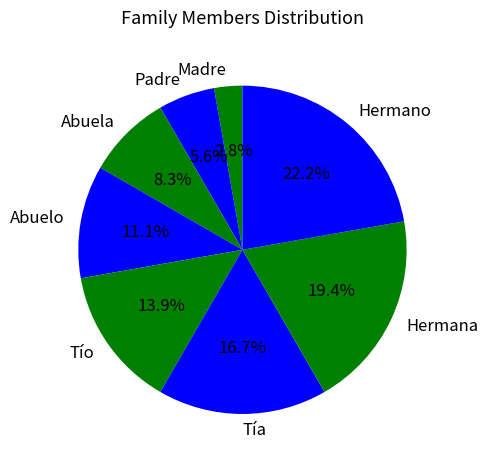

The Hermana slice represents 19% of the pie. True or false?

True